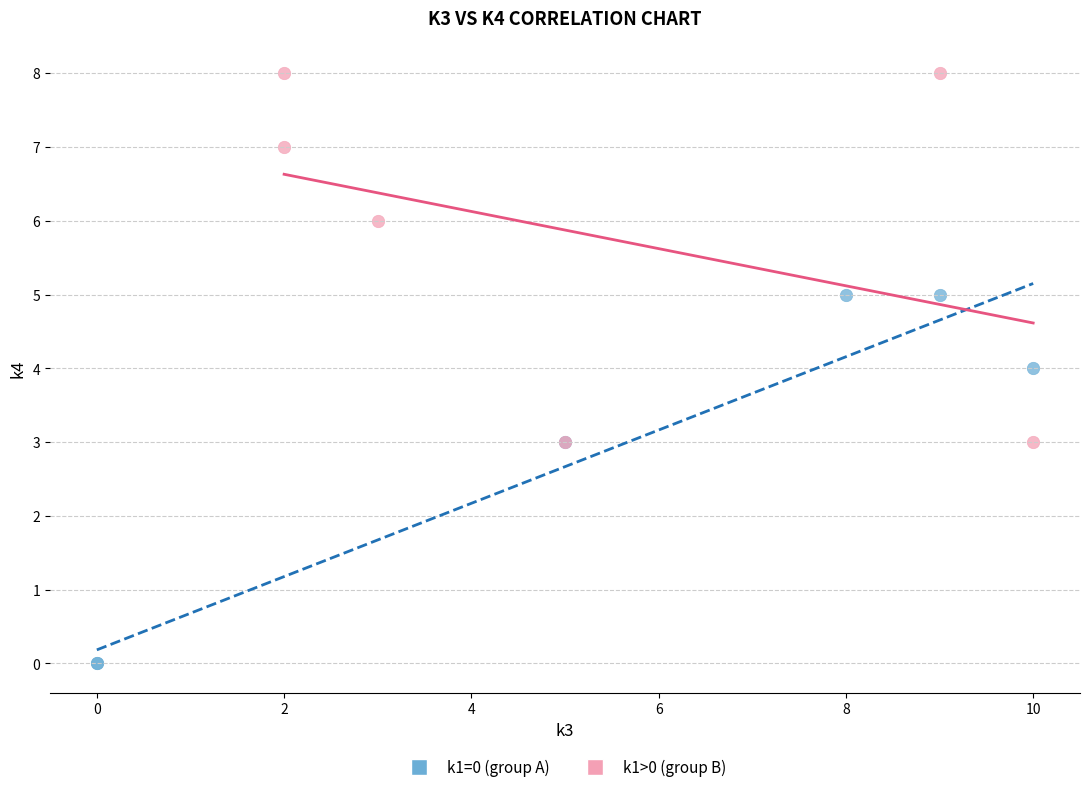

Which series reaches the minimum Y coordinate?

k1=0 (group A)